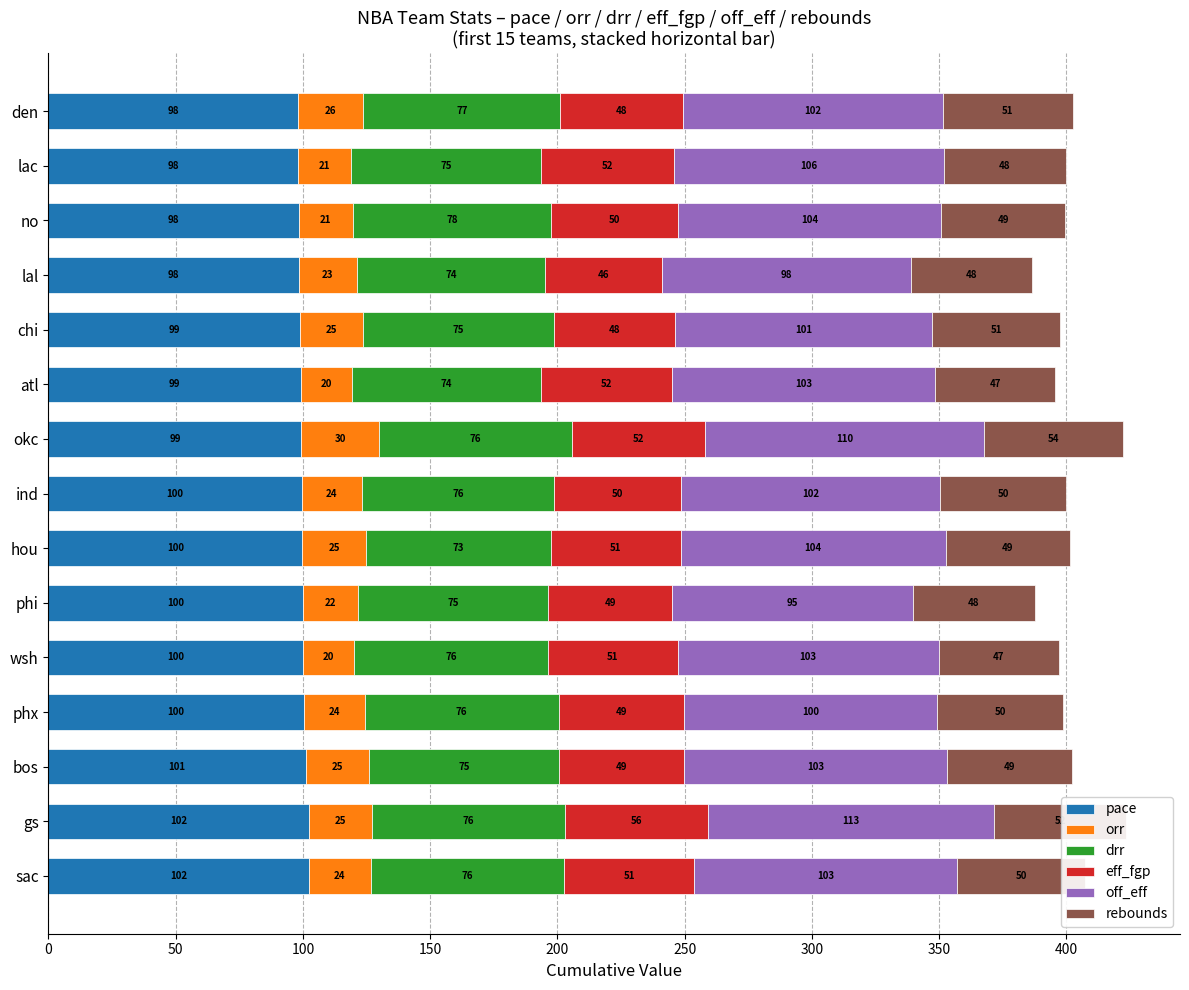

How many series are shown in this chart?

6